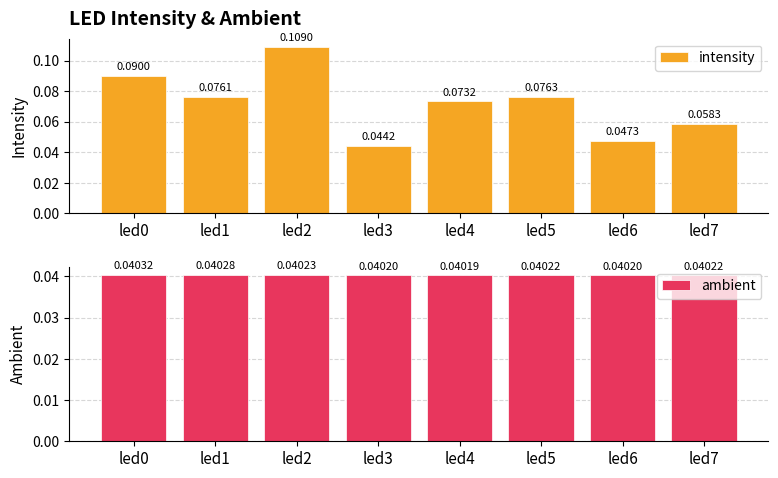

What is the total value across all series at led4?

0.1